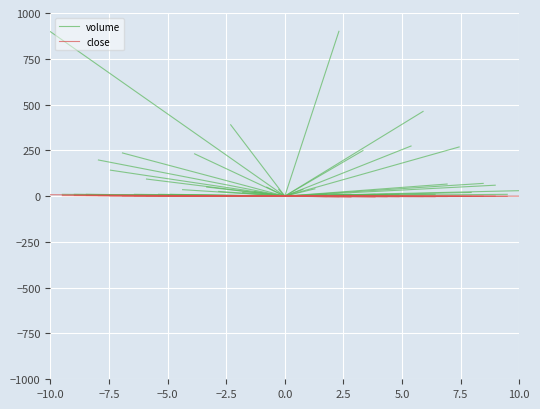

What is the sum of all close values?

7.7